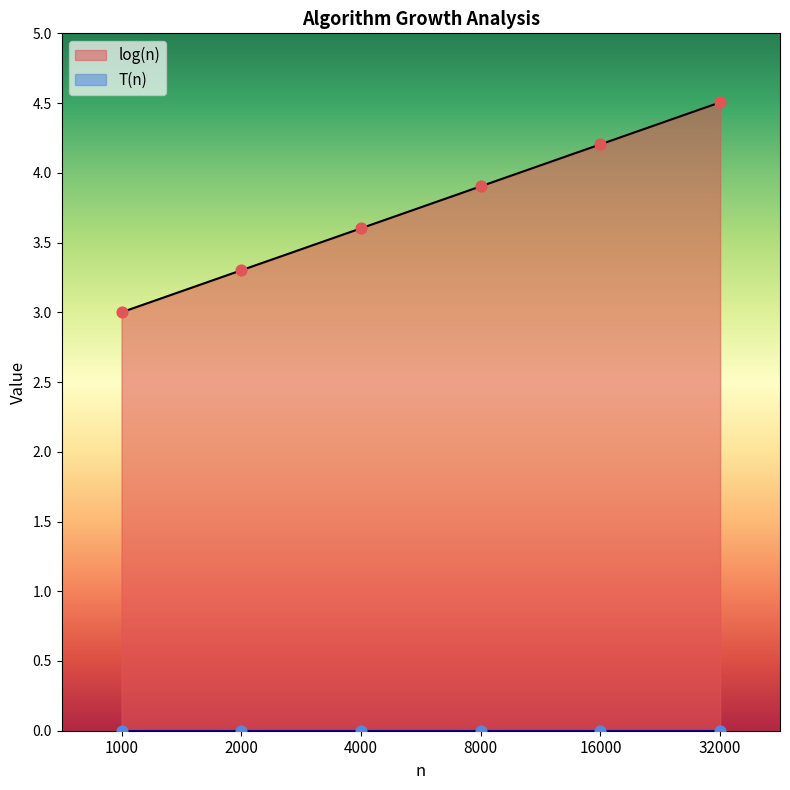

Between 2000 and 1000, which is larger?

2000